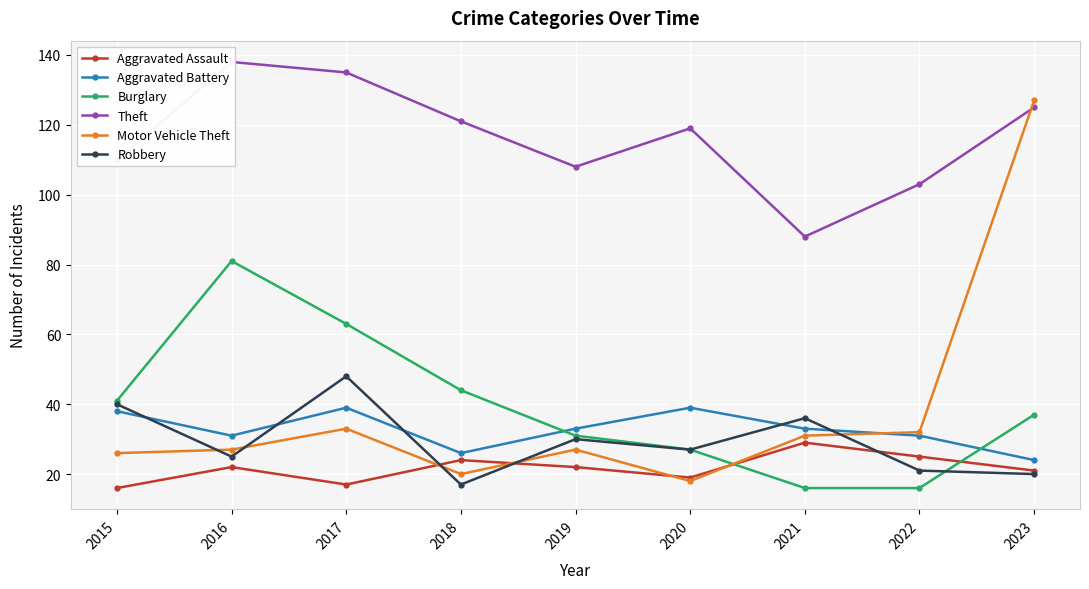

At how many categories does at least one series exceed 20?

9